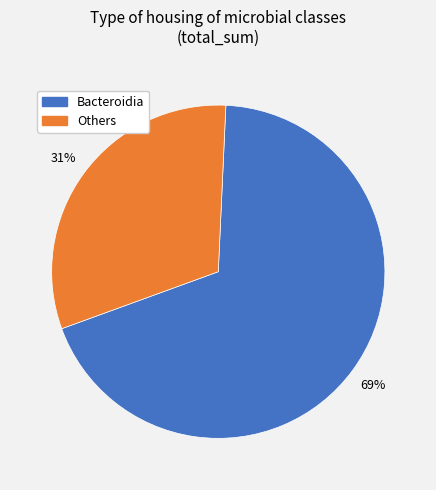

True or false: Others accounts for 31% of the total.

True